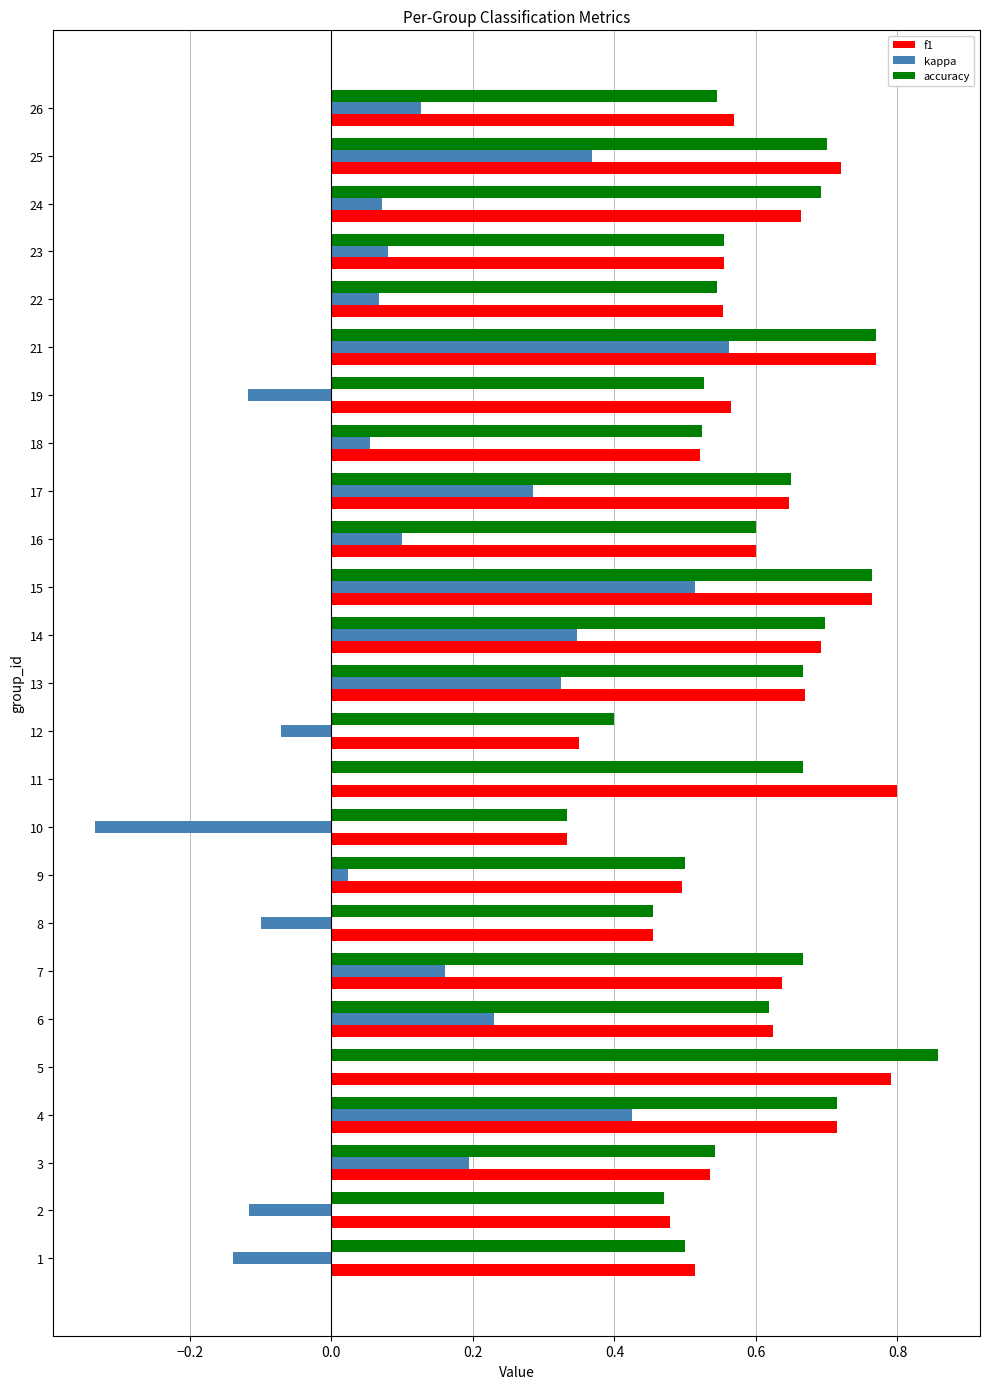

How many data points does each series have?

25